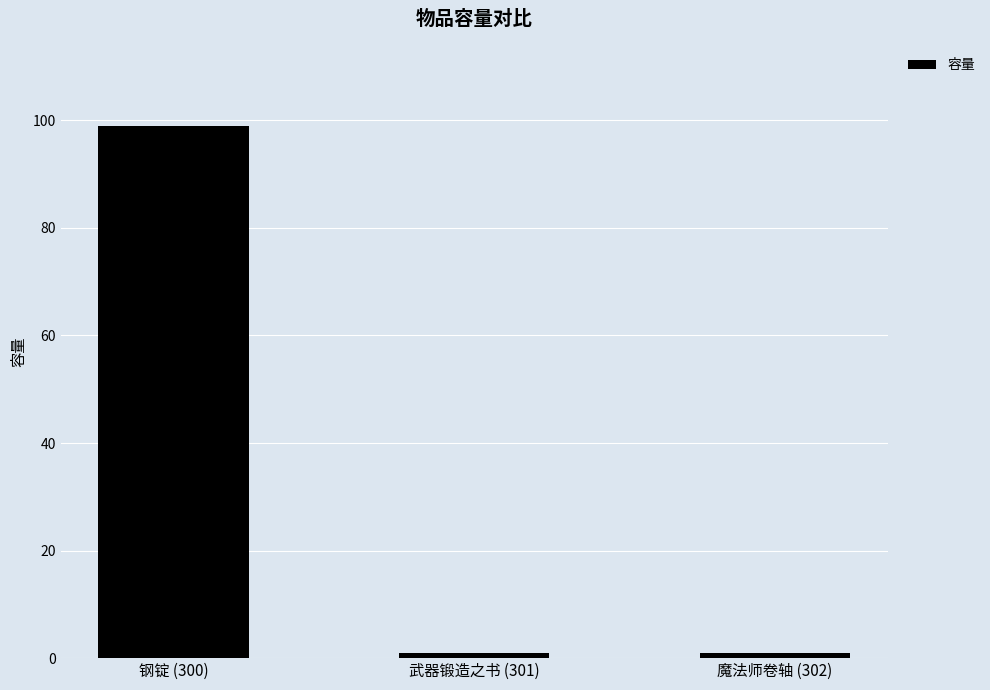

True or false: the data shows 1 at 魔法师卷轴 (302).

True